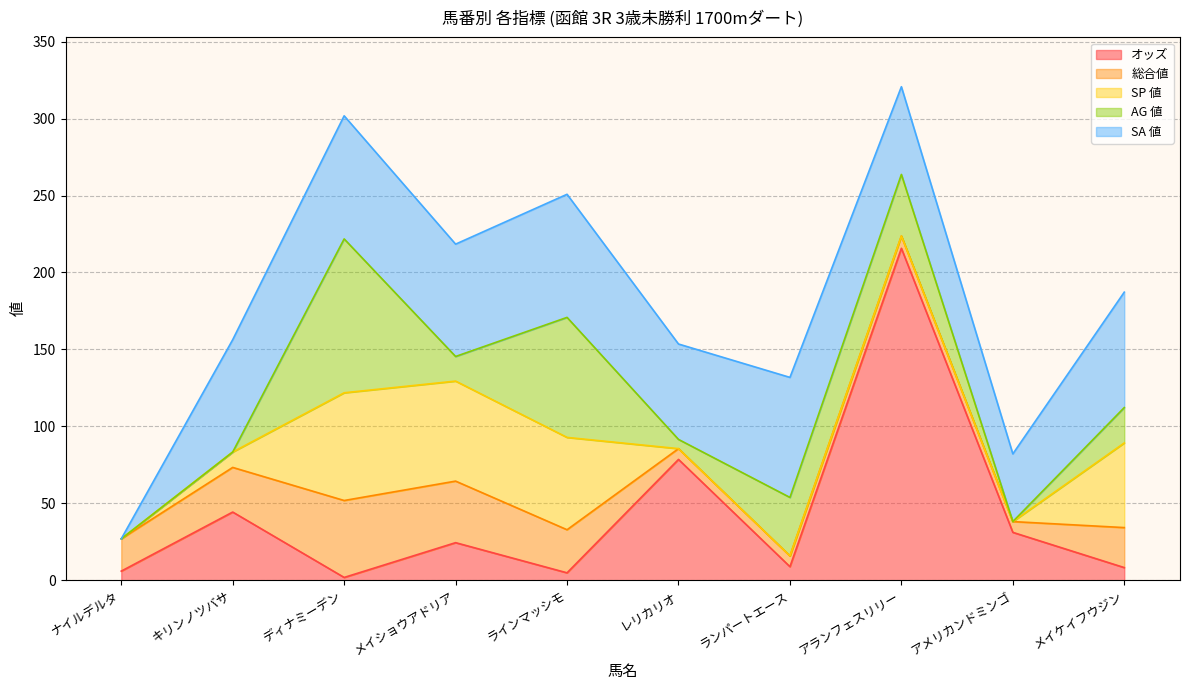

Which category has the highest value in the AG 値 series?

ディナミーデン